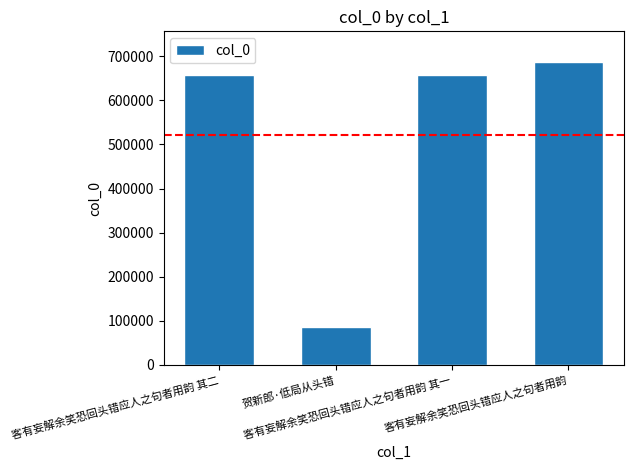

What is the value of the 4th bar from the left?

687853